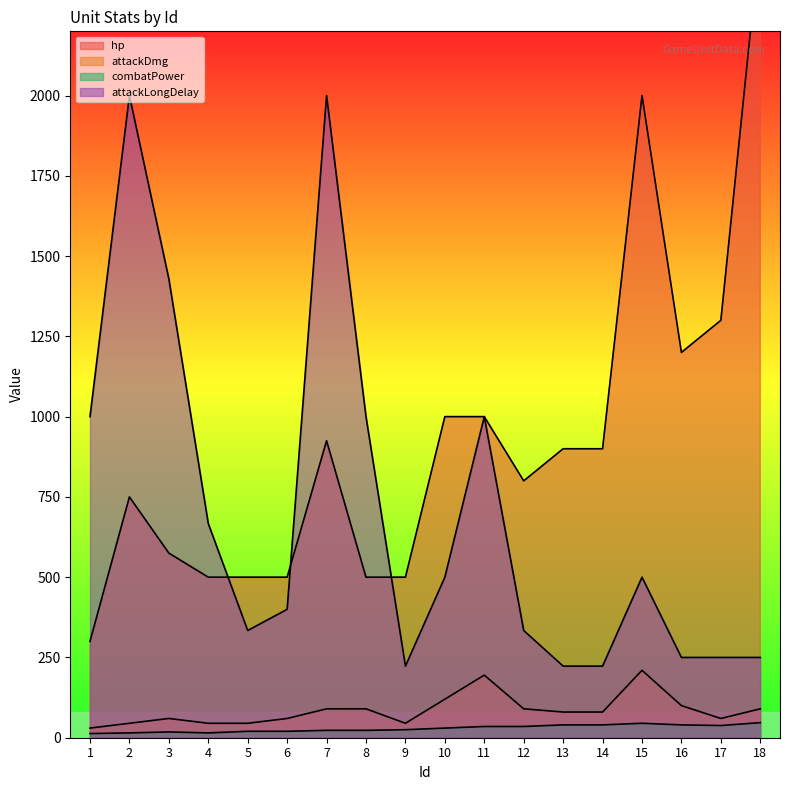

What are all the series names shown in the legend?

hp, attackDmg, combatPower, attackLongDelay